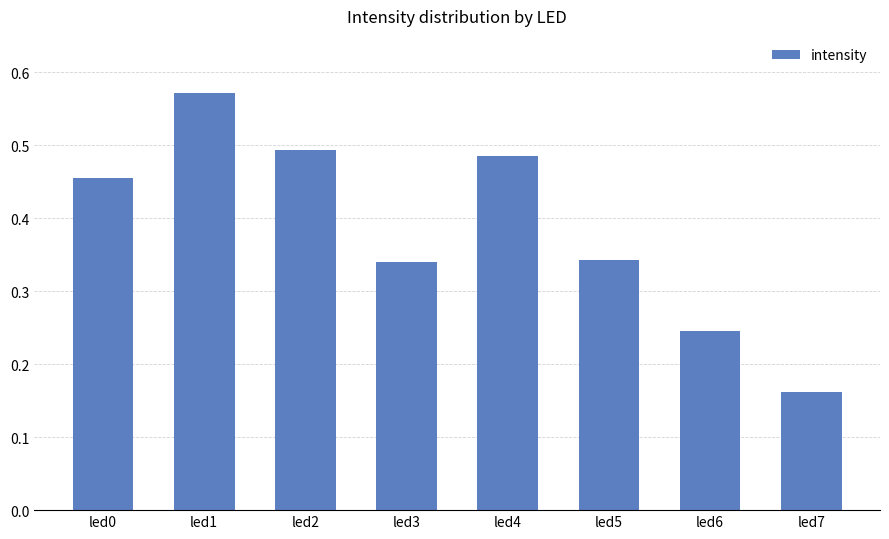

The chart shows a value of 0.1 at led6. True or false?

False